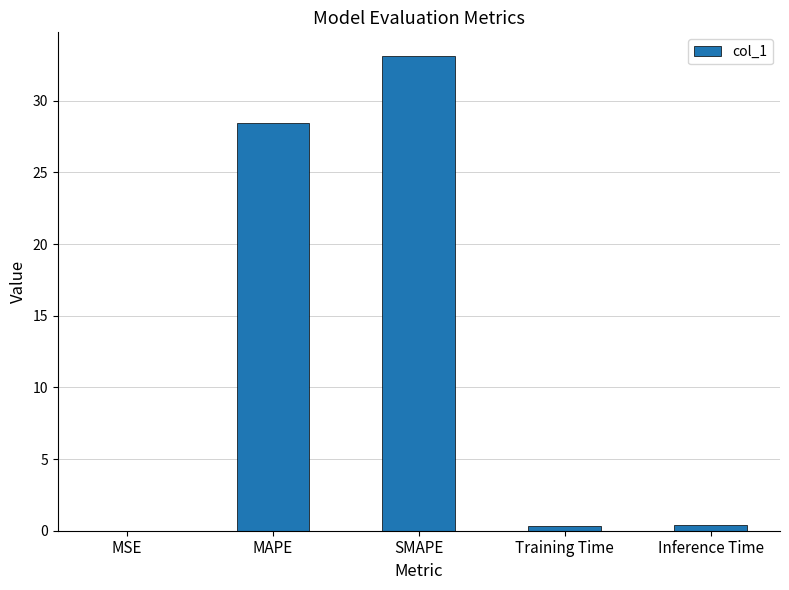

What is the average value?

12.5